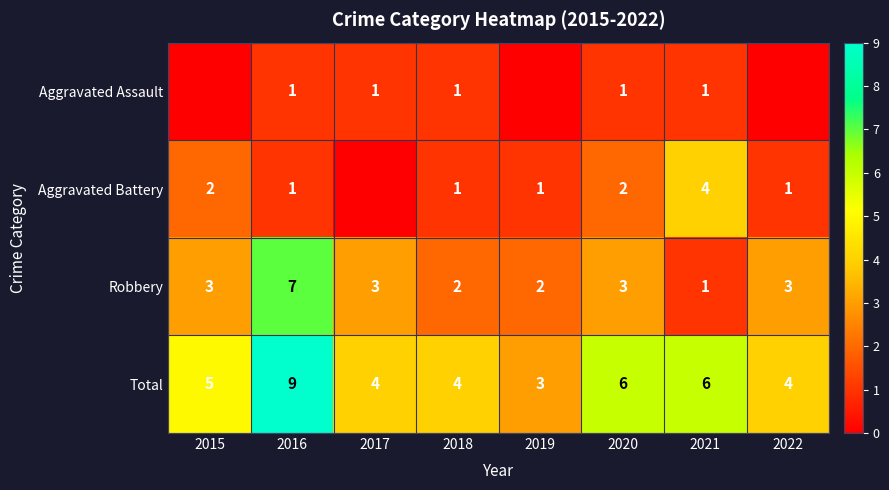

Is the value of Total at 2015 greater than the value of Aggravated Battery at 2018?

Yes